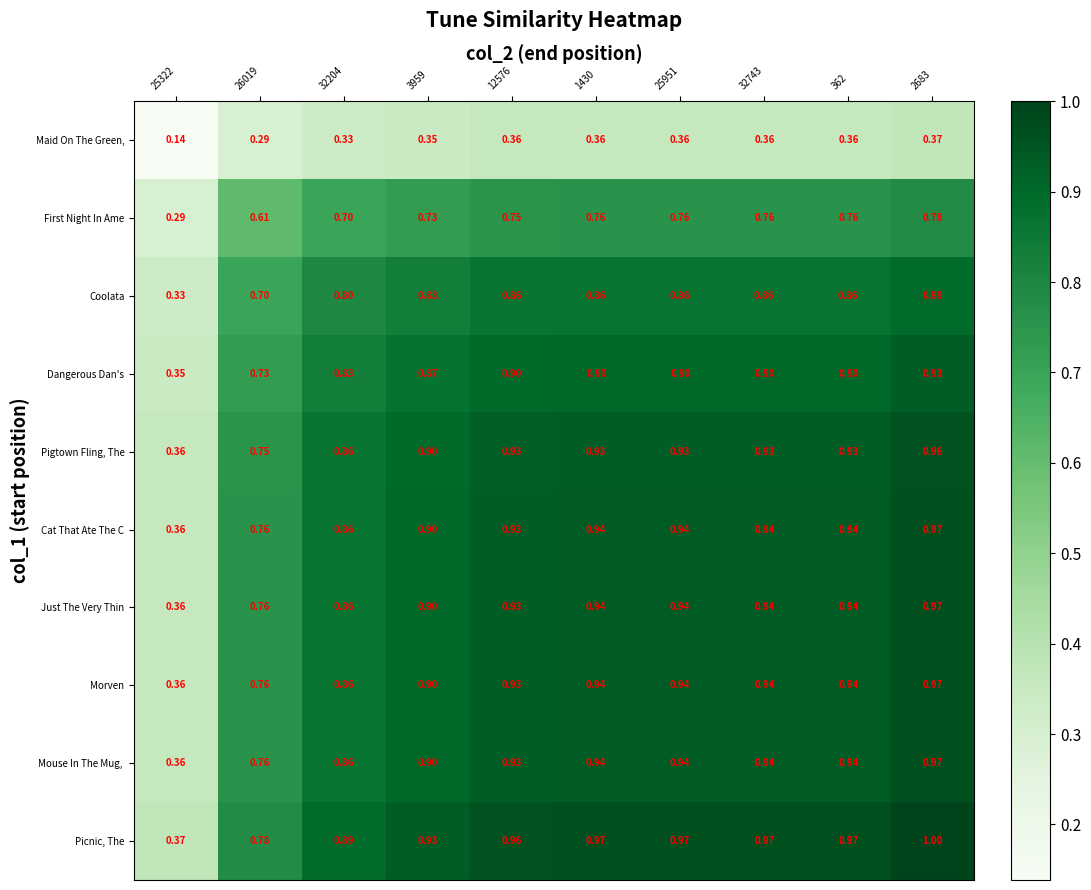

Which series has the largest total across all categories?

Picnic, The